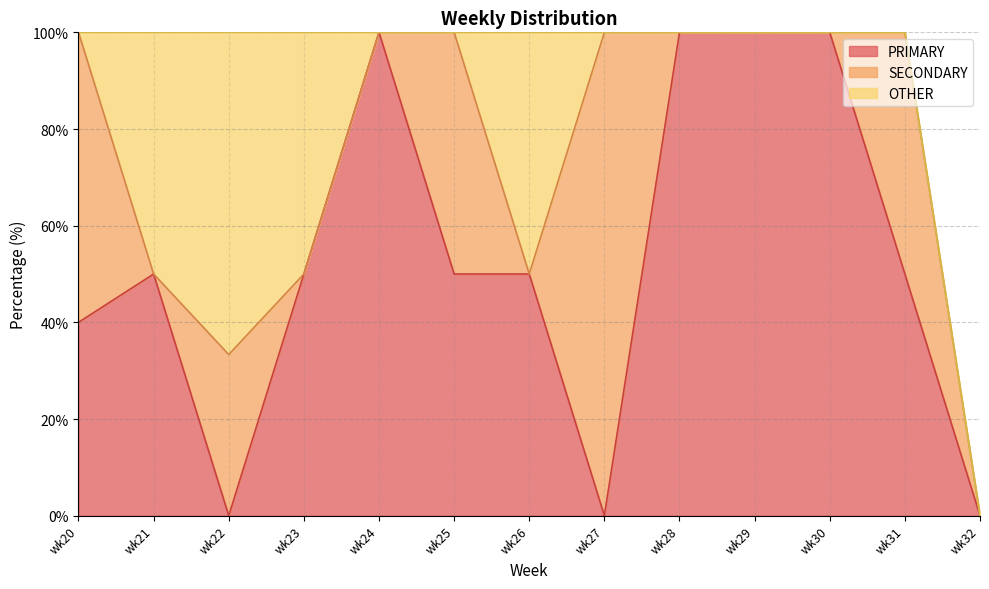

What is the value of the SECONDARY point at the 1st from the left?

60.0